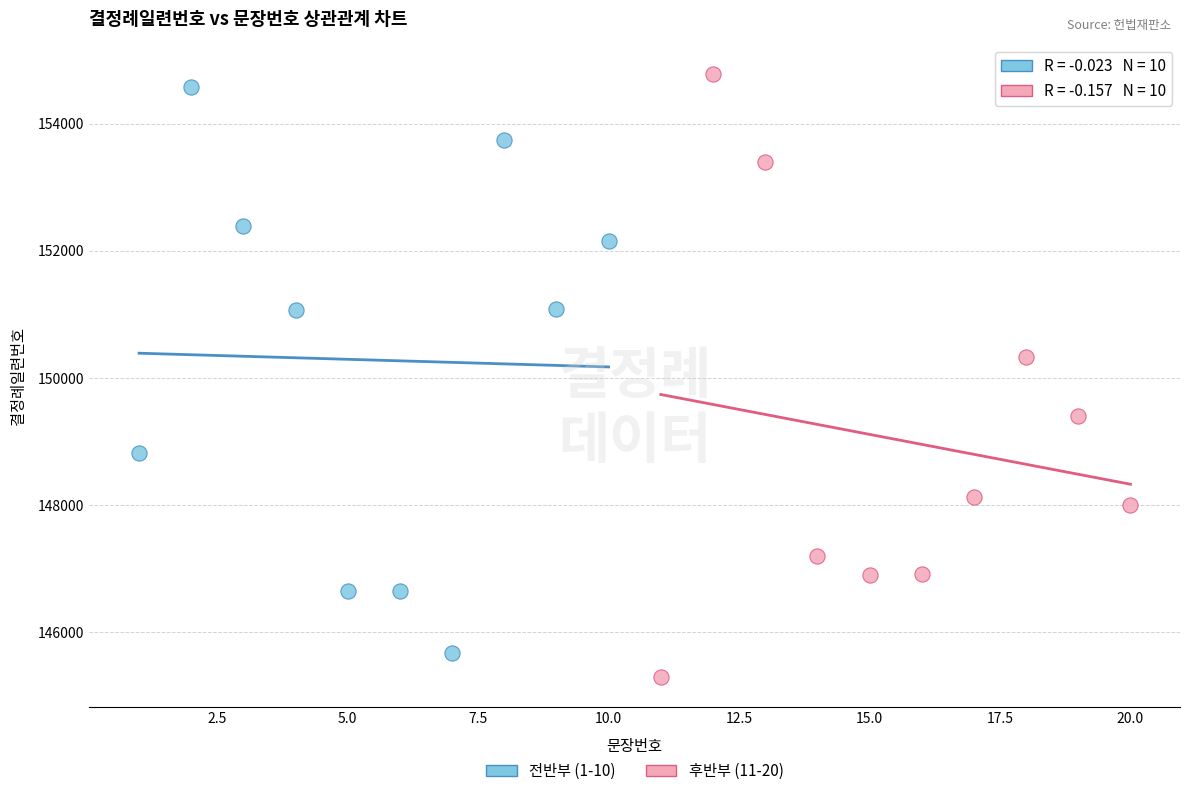

Which series has the largest Y range (max minus min)?

후반부 (11-20)